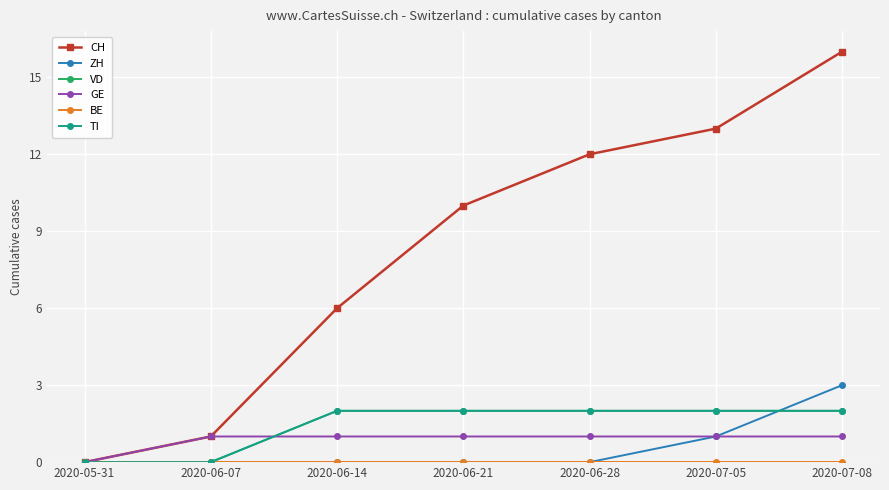

Does the chart have visible grid lines?

Yes